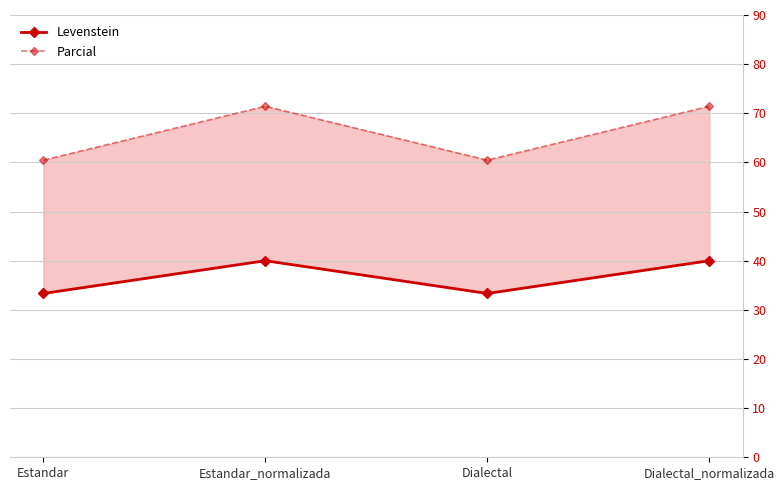

List the series in order of their peak value, lowest first.

Levenstein, Parcial